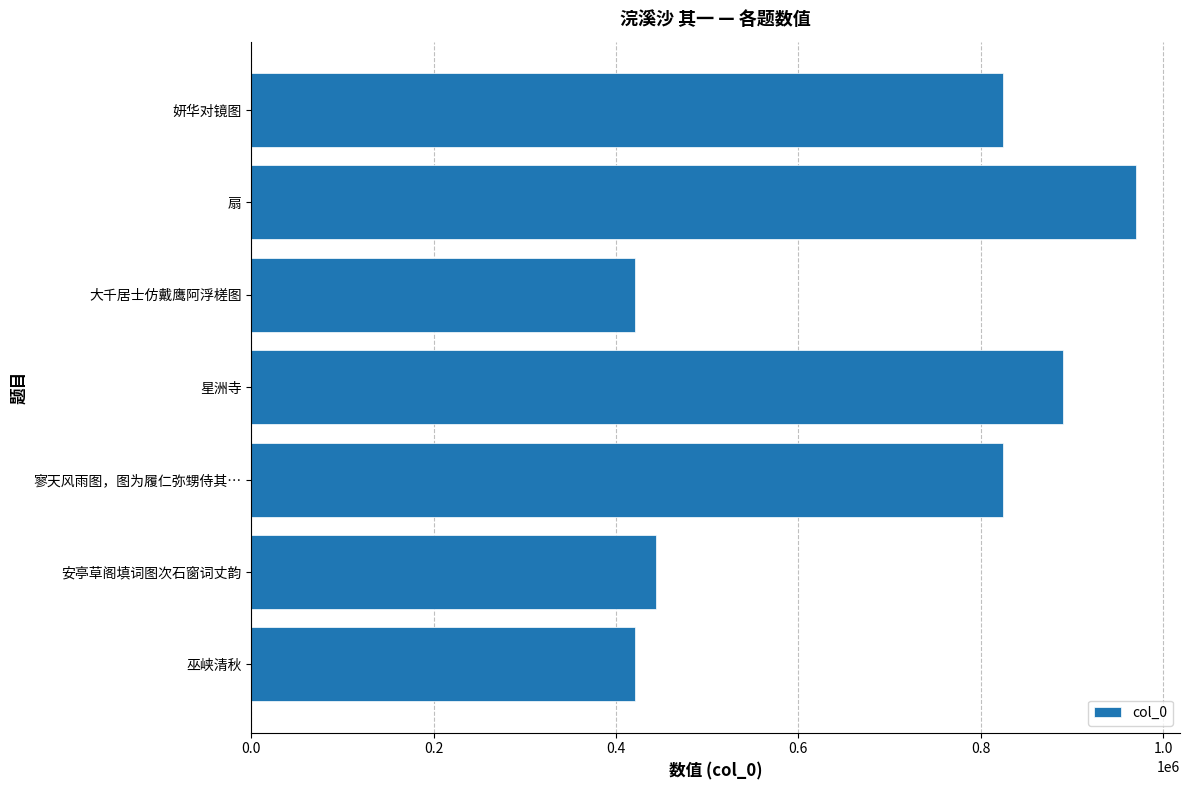

How many values are below 824099?

3